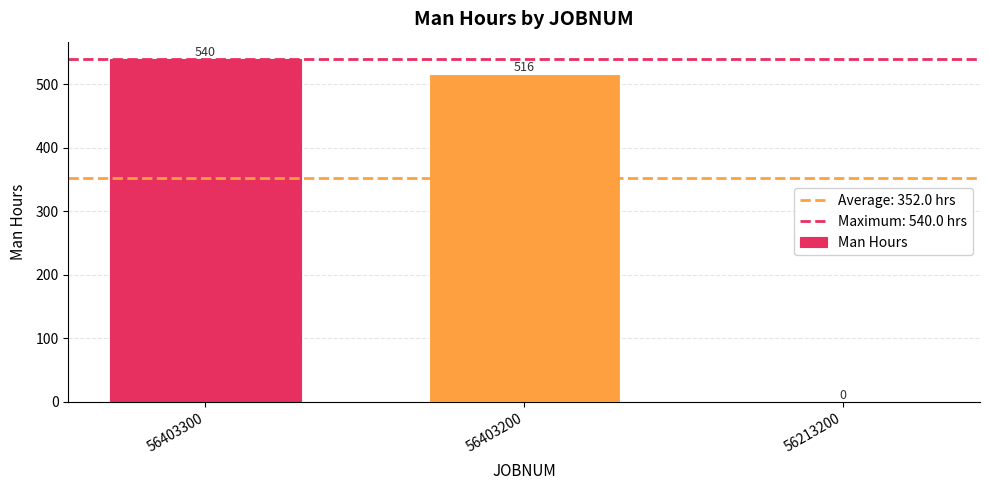

Reading left to right, list all the values displayed in this chart.

540	516	0